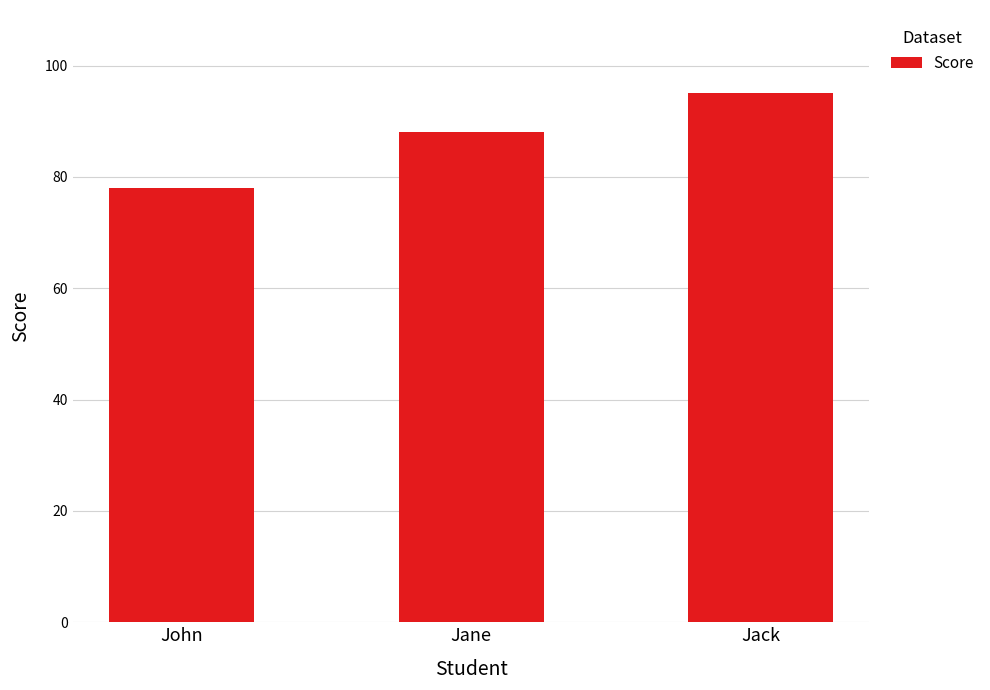

Reading right to left, list all the values displayed in this chart.

95	88	78